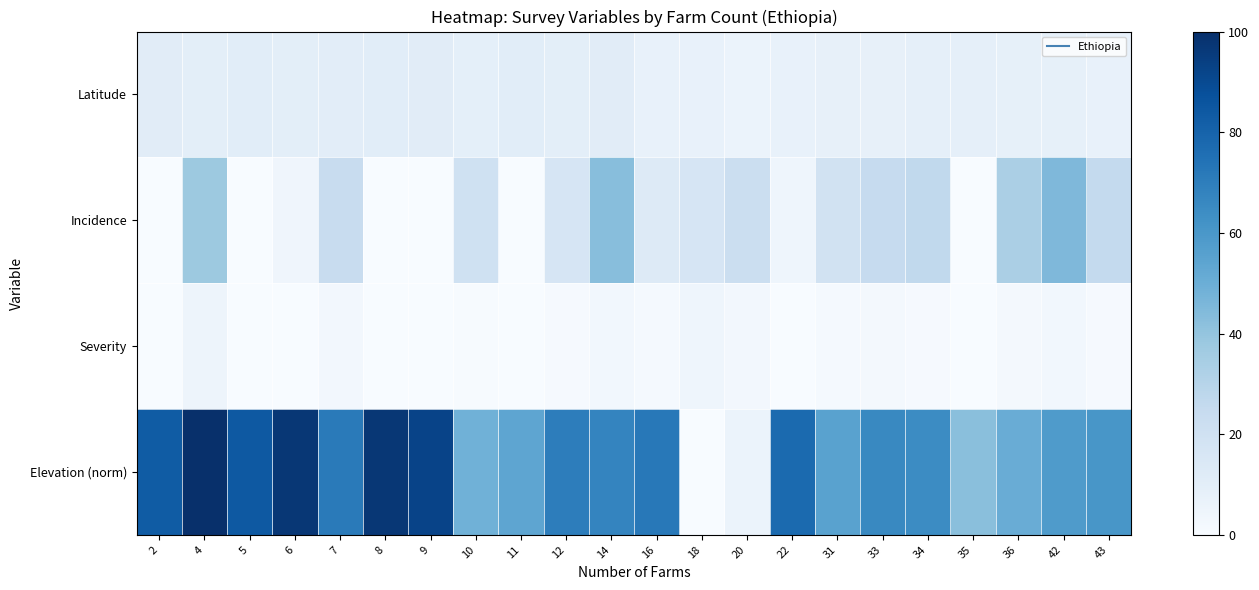

Which category has the highest value across all series?

4